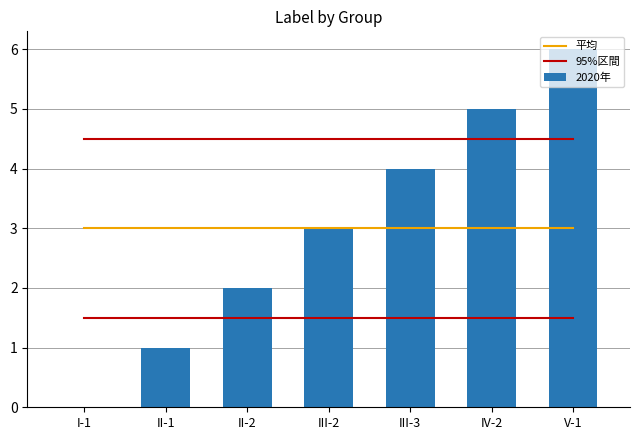

Reading left to right, list all the values displayed in this chart.

平均: 3.0	3.0	3.0	3.0	3.0	3.0	3.0
95%区間: 4.5	4.5	4.5	4.5	4.5	4.5	4.5
2020年: 0.0	1.0	2.0	3.0	4.0	5.0	6.0